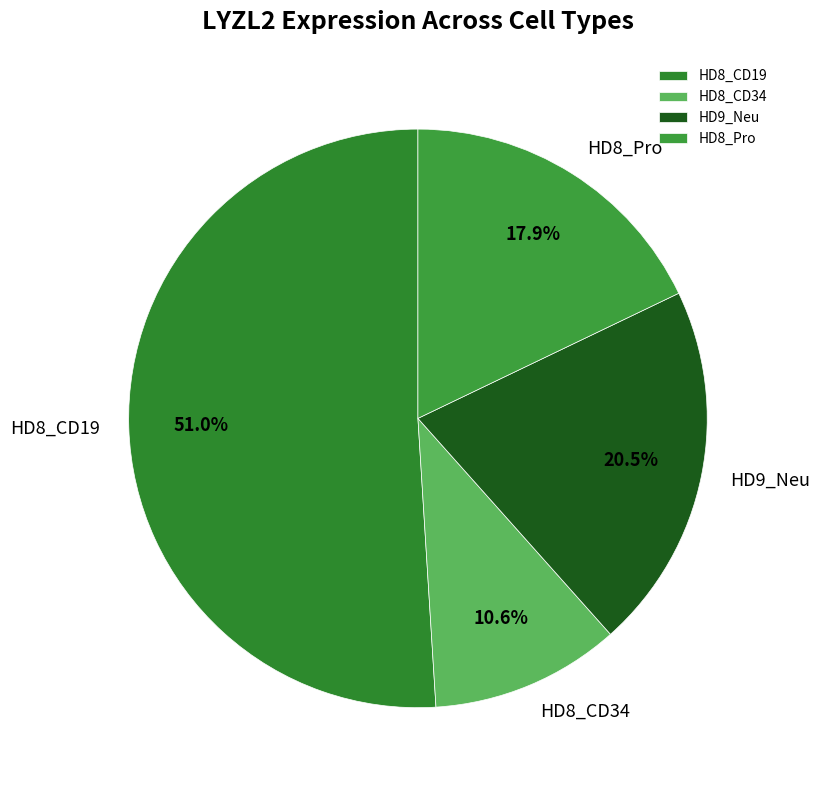

What percentage is NOT represented by HD8_CD34?

89.4%